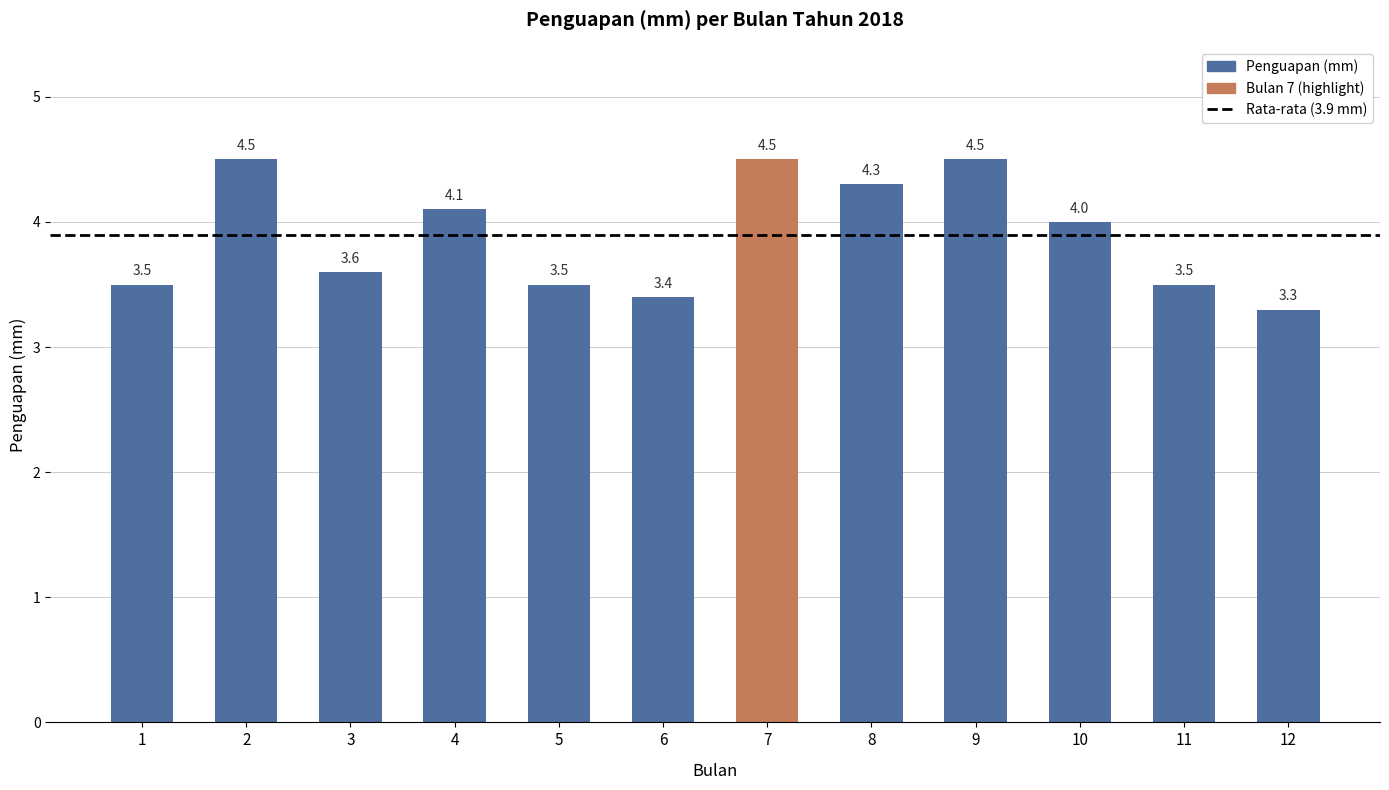

Reading right to left, list all the values displayed in this chart.

12=3.3	11=3.5	10=4.0	9=4.5	8=4.3	7=4.5	6=3.4	5=3.5	4=4.1	3=3.6	2=4.5	1=3.5